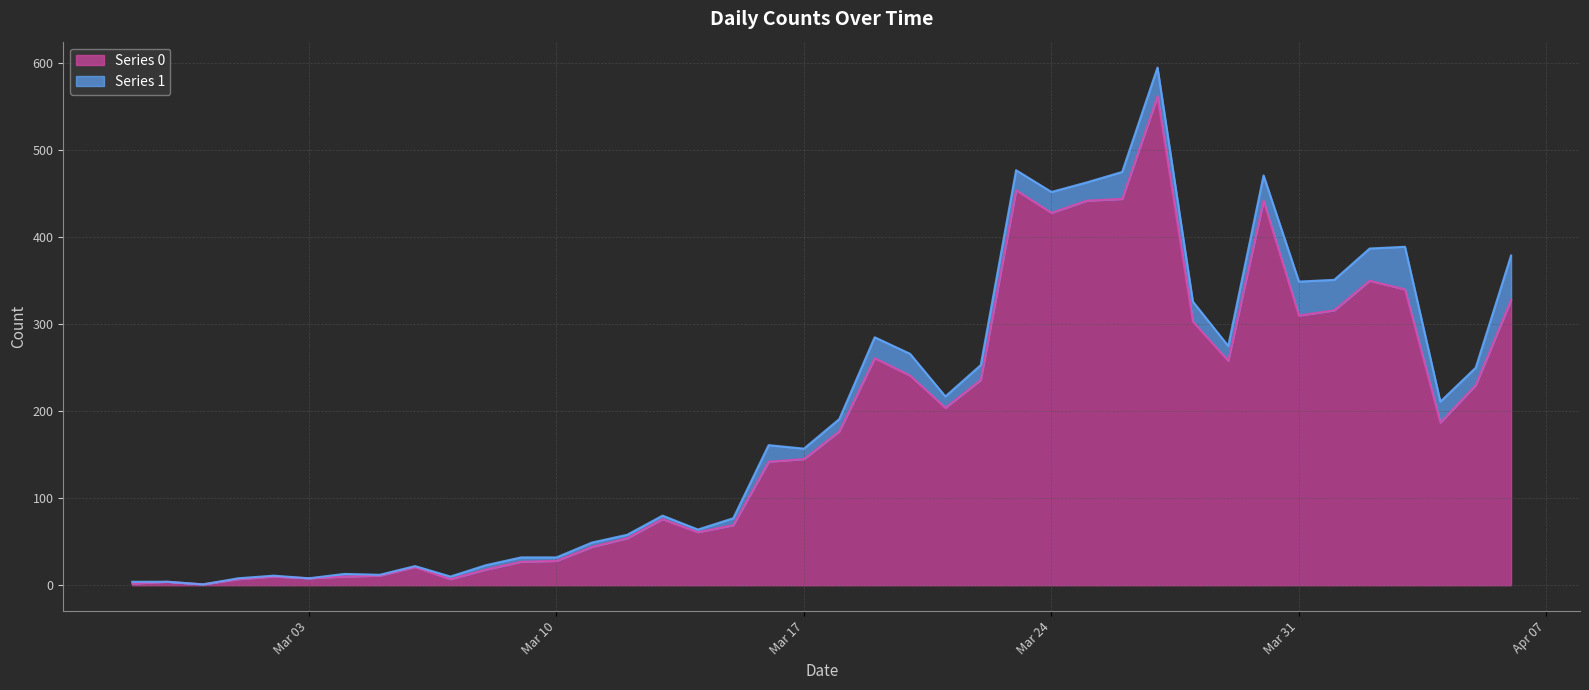

What is the change in value from 2020-03-01 to 2020-03-16?

+135